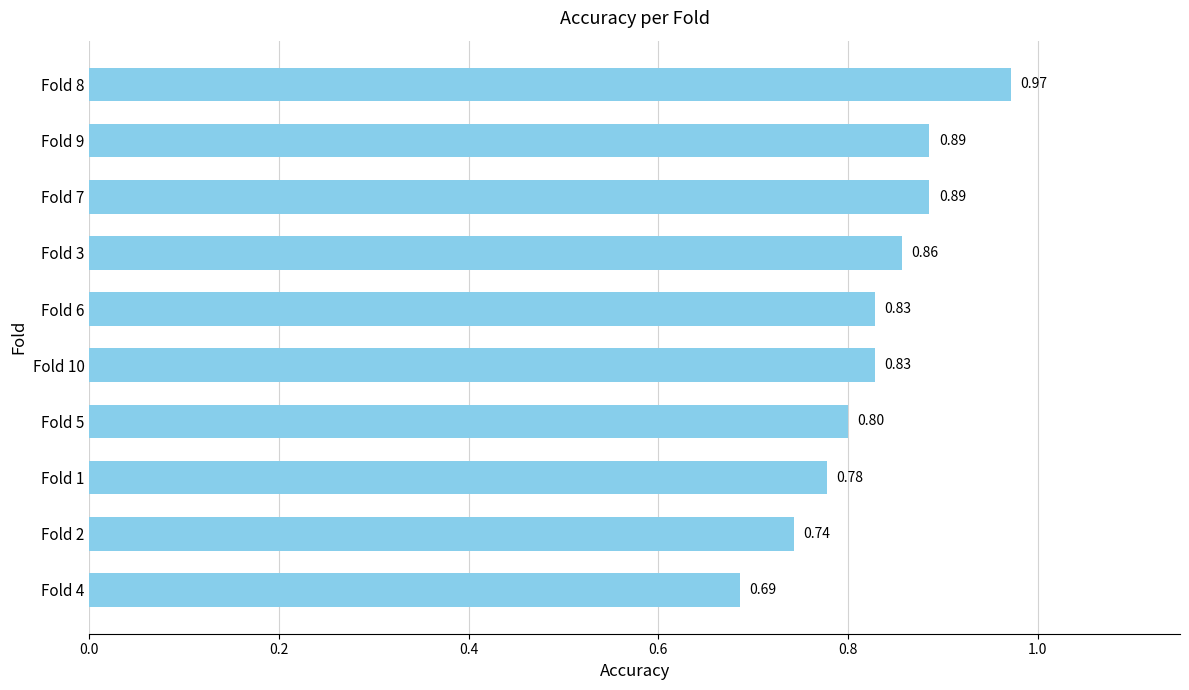

Which has a higher value, Fold 3 or Fold 7?

Fold 7